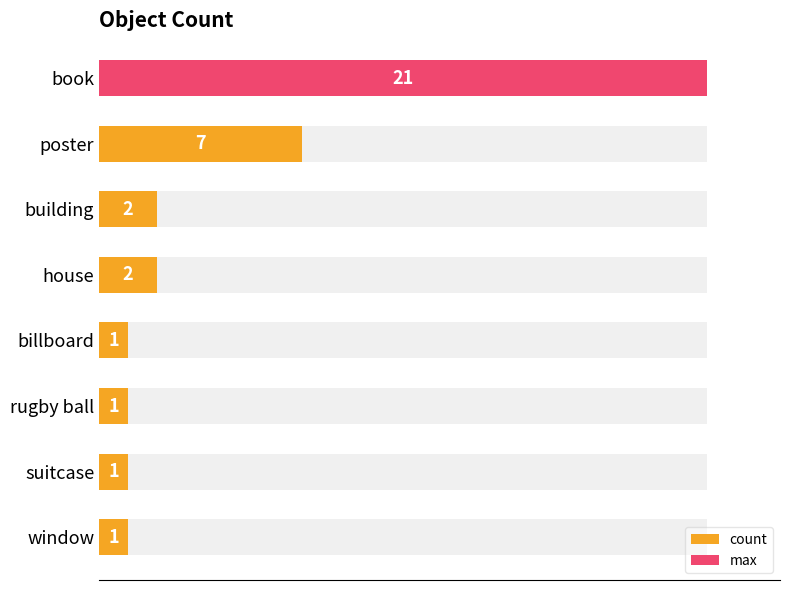

Reading left to right, extract all data points from this chart.

21	7	2	2	1	1	1	1